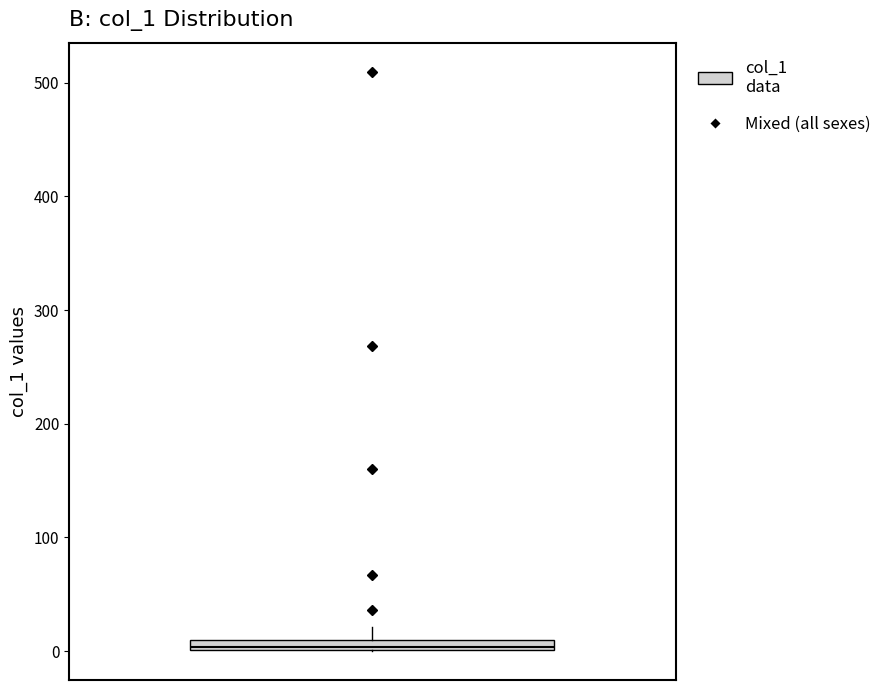

Where does the upper whisker of the box end on the y-axis? The values are not printed on the chart, so give them approximately, as read against the axis.

20